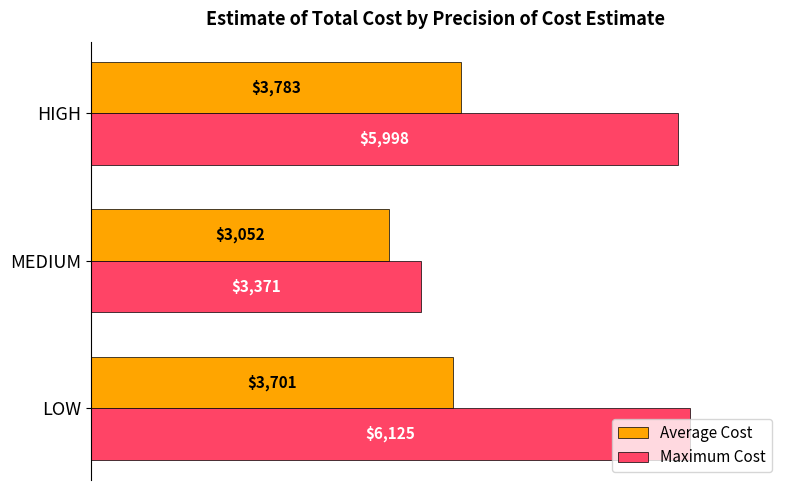

Which category has the highest value in the Average Cost series?

HIGH